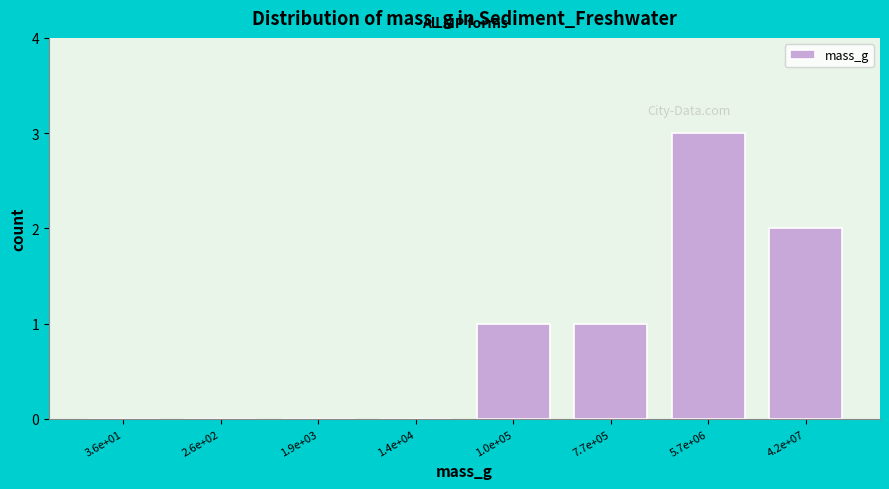

Reading left to right, list all the values displayed in this chart.

3.6e+01=0	2.6e+02=0	1.9e+03=0	1.4e+04=0	1.0e+05=1	7.7e+05=1	5.7e+06=3	4.2e+07=2